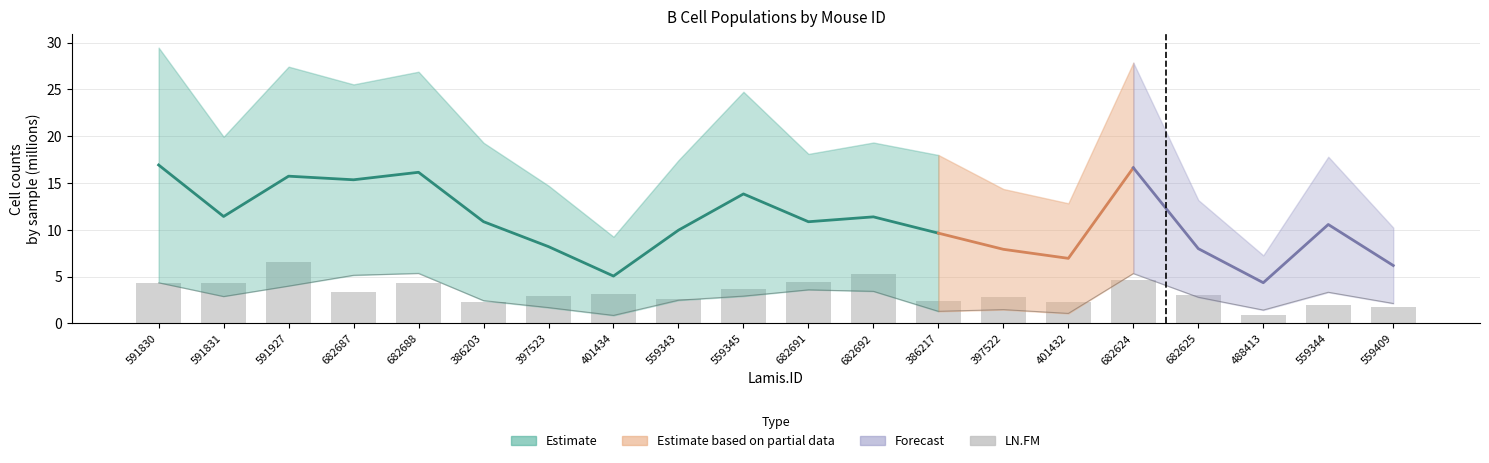

What is the difference between the LN.FM values at 397522 and 386217?

0.4